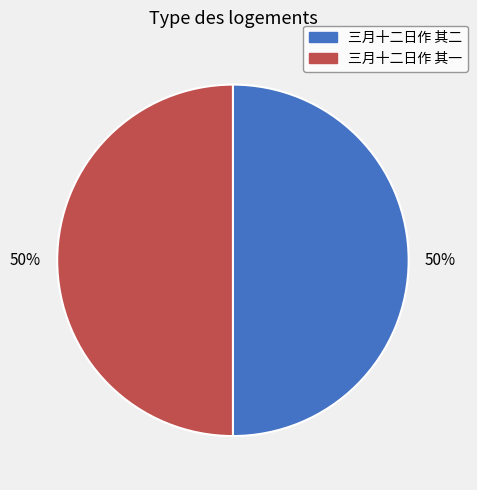

How many segments does this pie chart have?

2